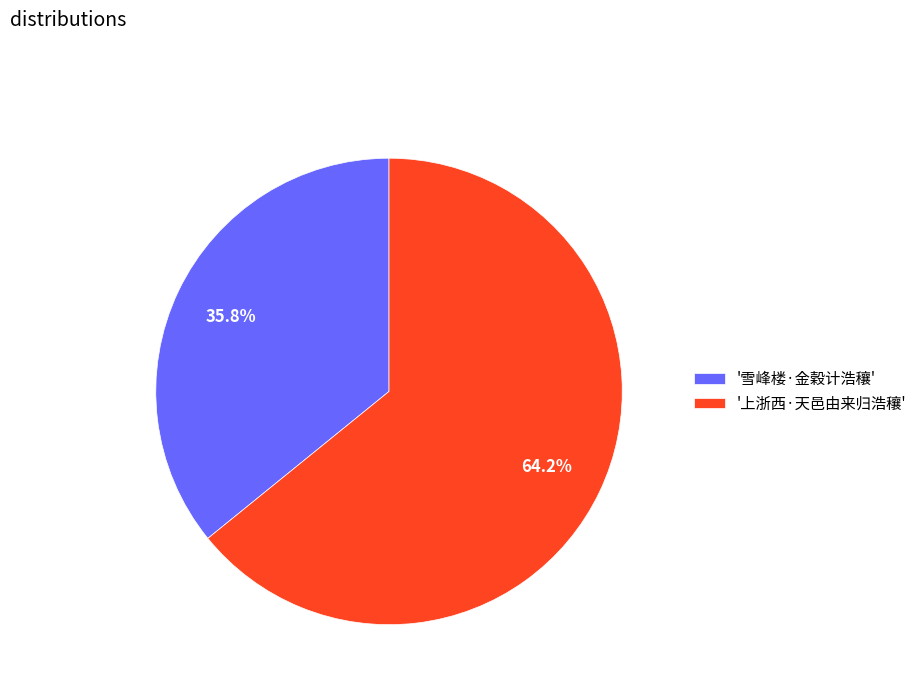

Rank the categories by value from lowest to highest.

'雪峰楼·金穀计浩穰', '上浙西·天邑由来归浩穰'